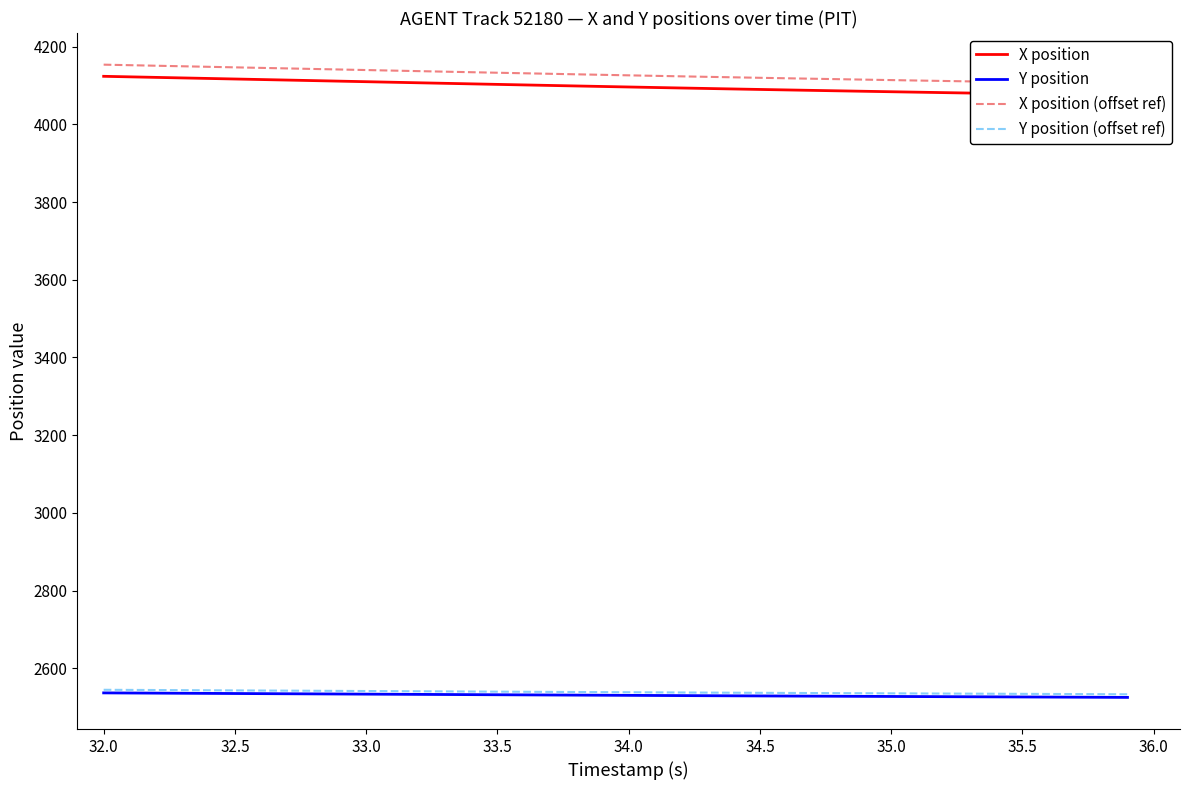

What is the maximum value for Y position?

2536.6